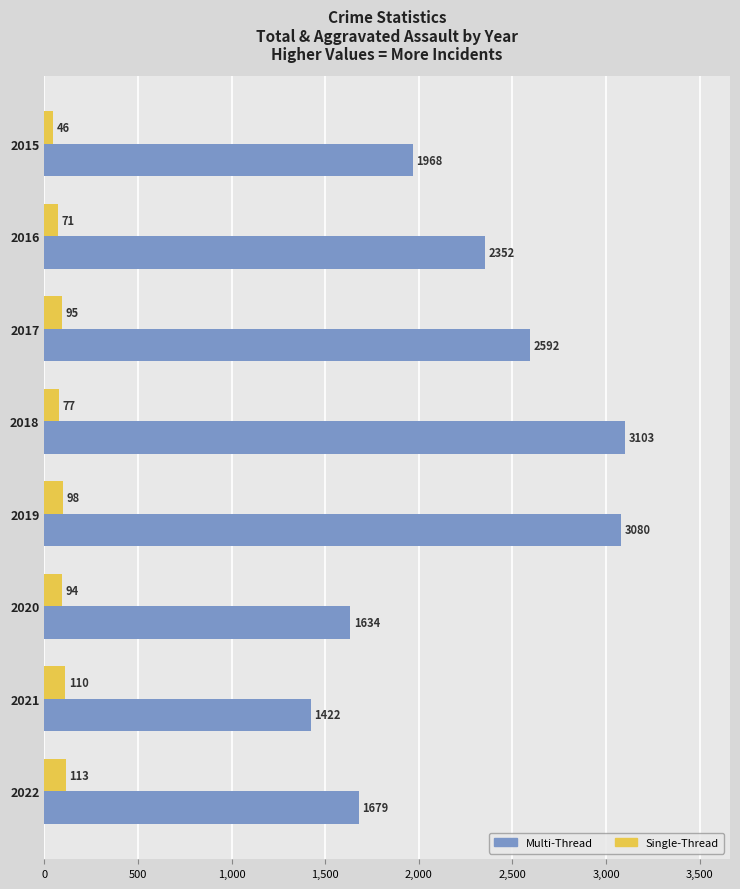

At which category is the sum across all series the highest?

2018